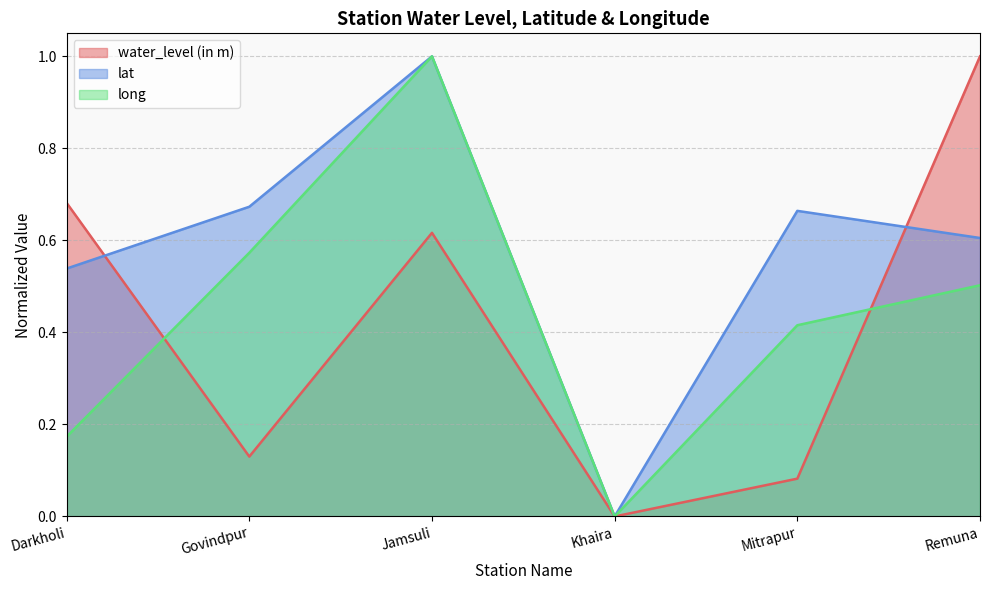

Reading left to right, transcribe all the data shown in this chart.

water_level (in m): Darkholi=0.7	Govindpur=0.1	Jamsuli=0.6	Khaira=0.0	Mitrapur=0.1	Remuna=1.0
lat: Darkholi=0.5	Govindpur=0.7	Jamsuli=1.0	Khaira=0.0	Mitrapur=0.7	Remuna=0.6
long: Darkholi=0.2	Govindpur=0.6	Jamsuli=1.0	Khaira=0.0	Mitrapur=0.4	Remuna=0.5